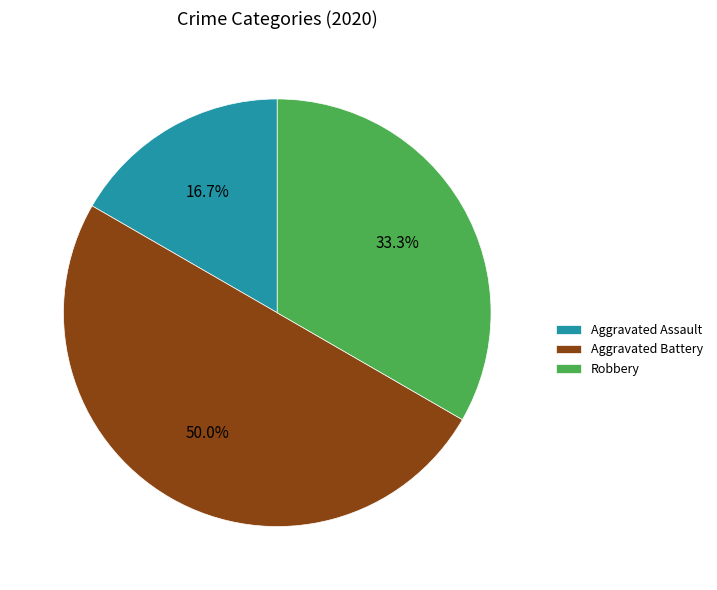

Is Aggravated Assault the majority of the pie?

No